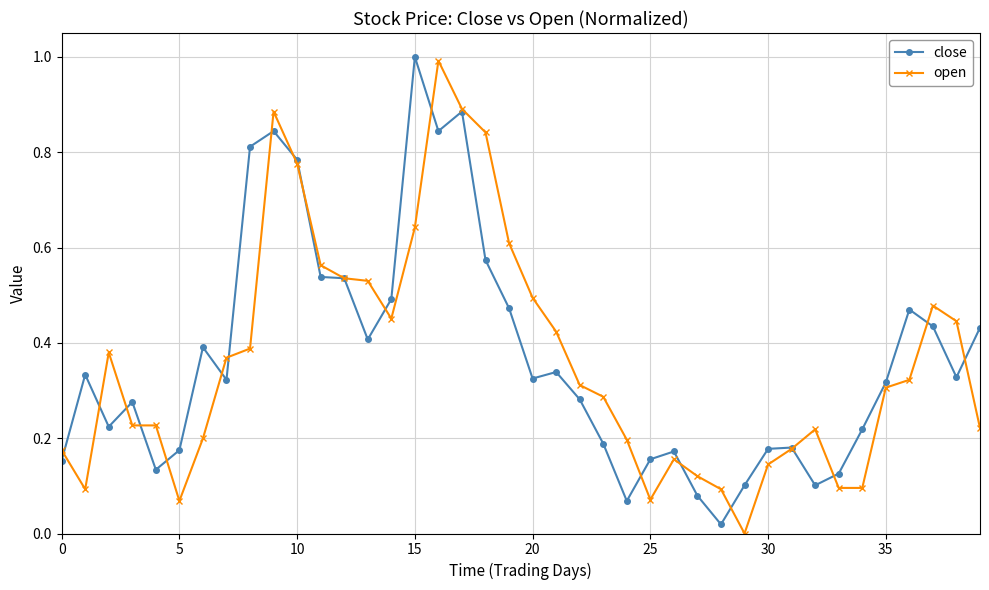

What are all the series names shown in the legend?

close, open